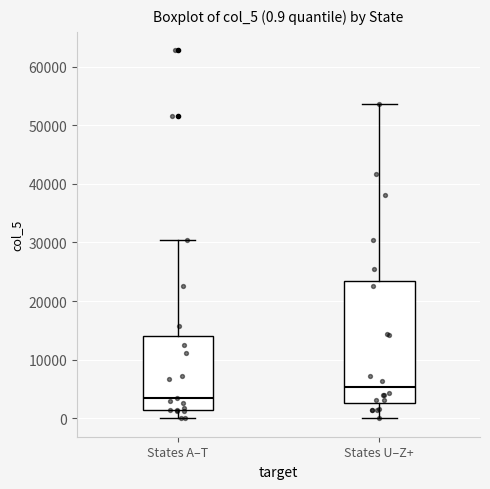

Which box has the lowest median line?

States A–T